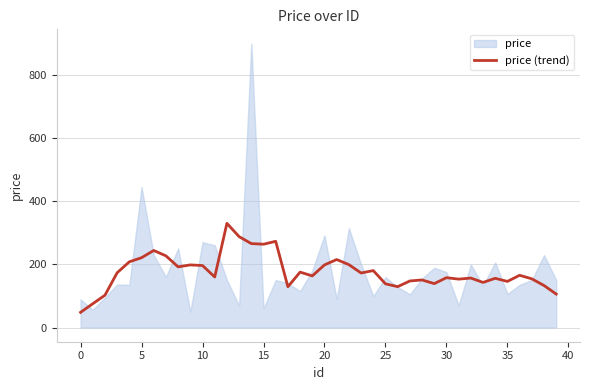

Does the chart have visible grid lines?

Yes